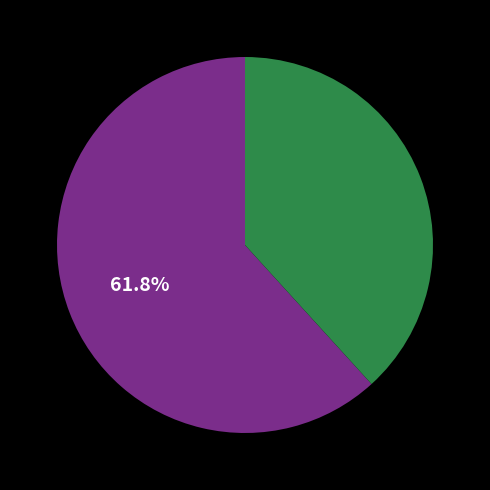

Does any single category account for the majority?

Yes